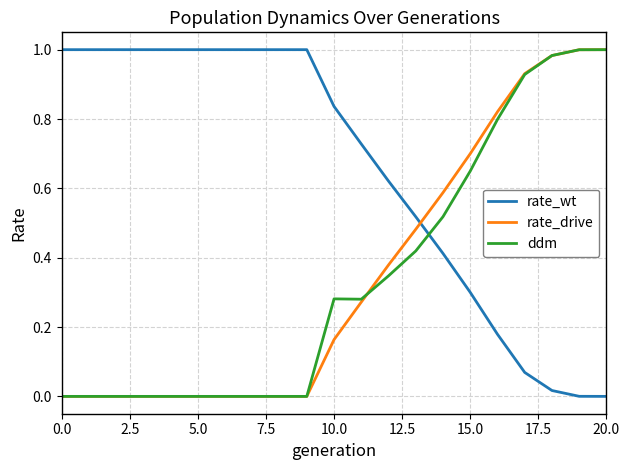

True or false: ddm and rate_wt cross at least once.

True